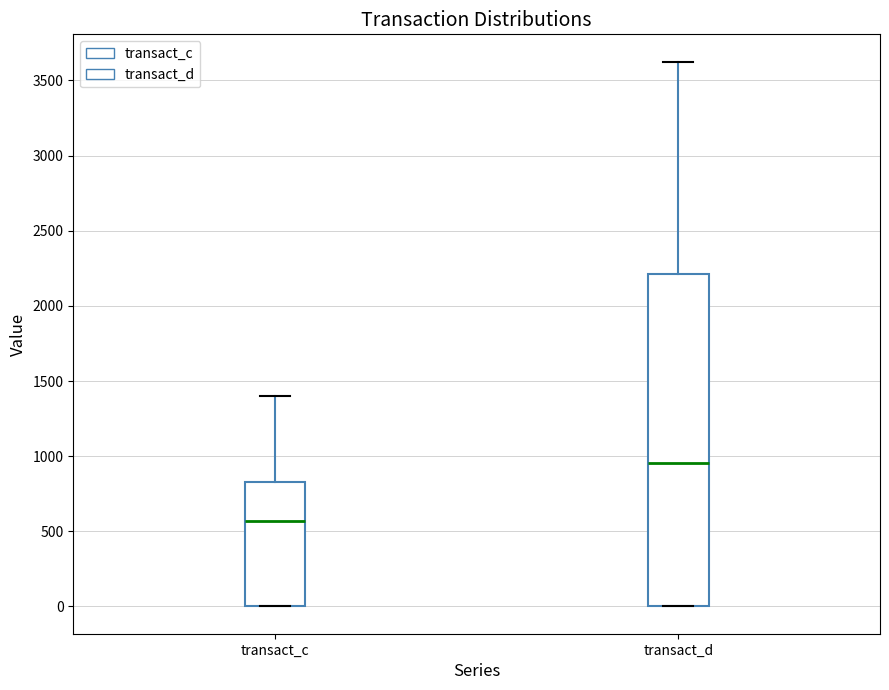

Where does the upper whisker of the box for transact_d end on the y-axis? The values are not printed on the chart, so give them approximately, as read against the axis.

3650